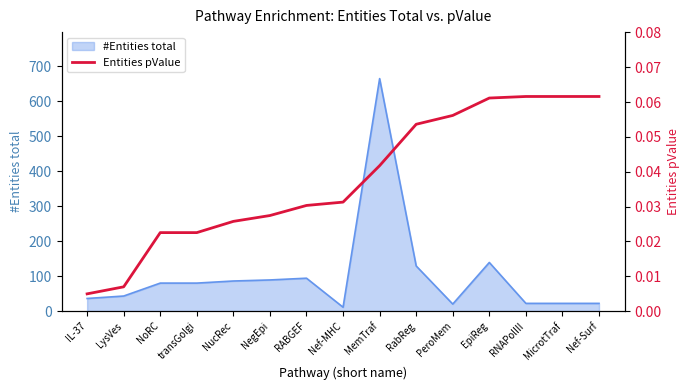

True or false: #Entities total has a value of 20 at PeroMem.

True